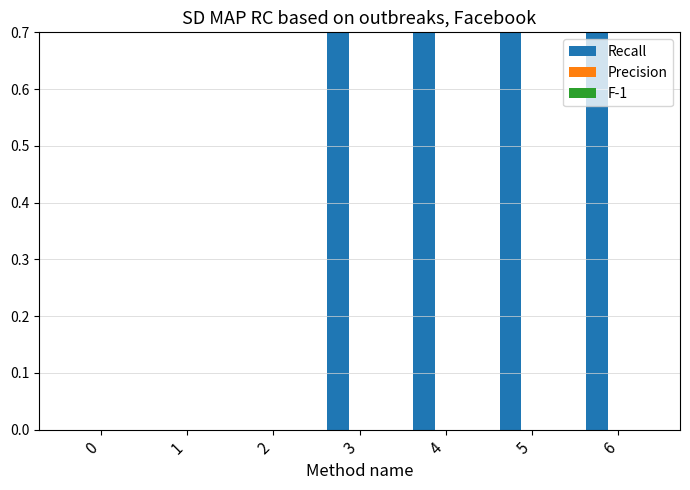

Reading left to right, list all the values displayed in this chart.

Recall: 0	0	0	1	1	1	1
Precision: 0	0	0	0	0	0	0
F-1: 0	0	0	0	0	0	0